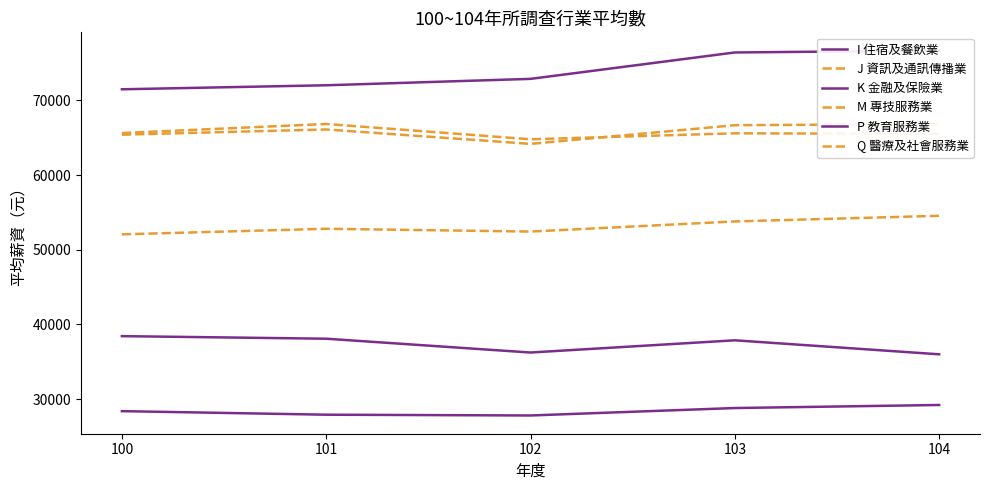

True or false: P 教育服務業 and M 專技服務業 intersect in this chart.

False